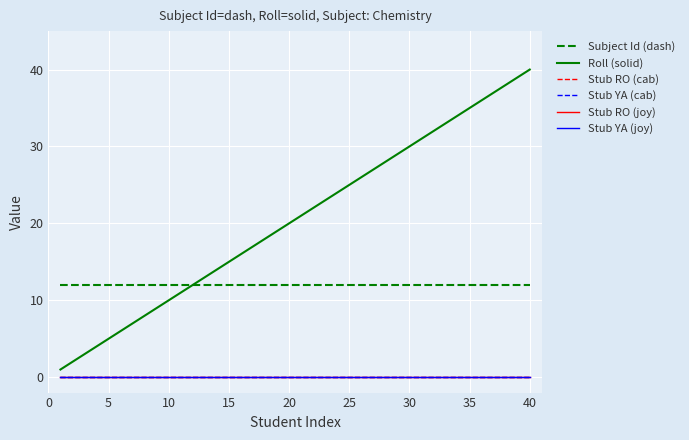

Does the chart display data point markers on the line(s)?

No